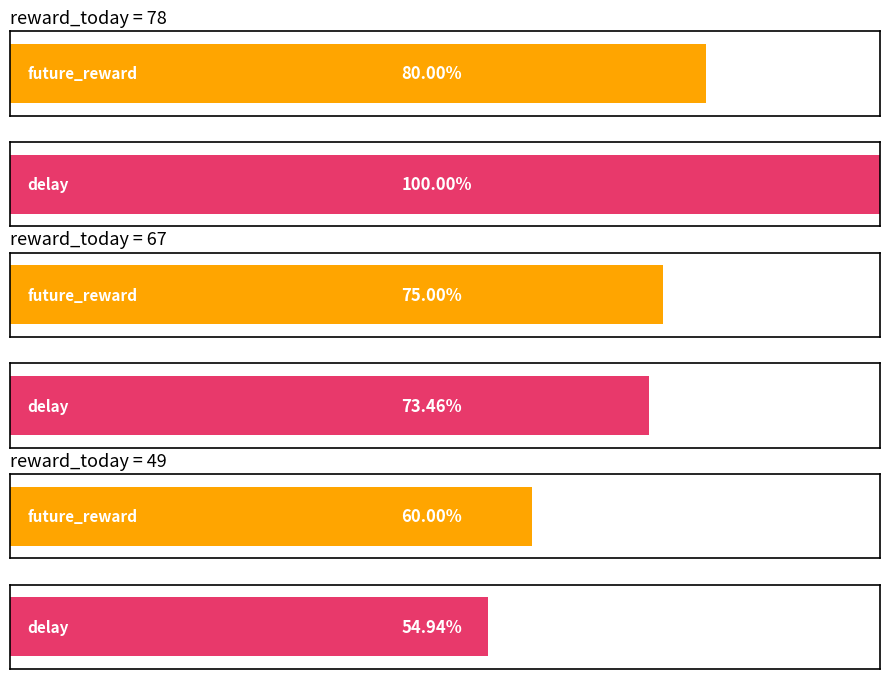

What is the sum of the future_reward values at 49 and 78?

140